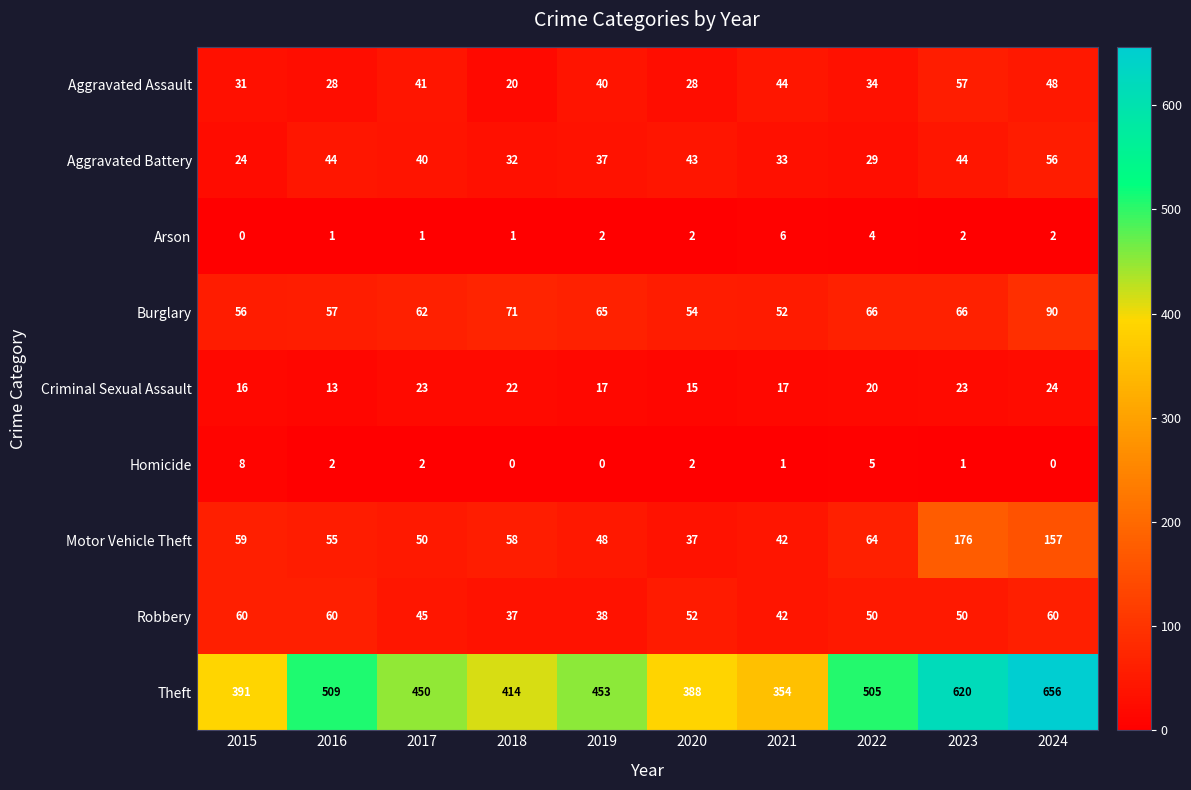

At which category does the chart reach its peak across all series?

2024